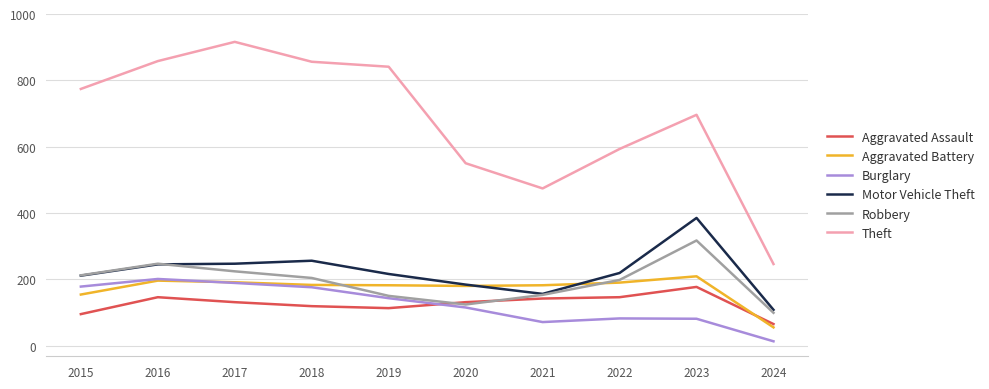

The Aggravated Assault series shows 131 at 2020. True or false?

True